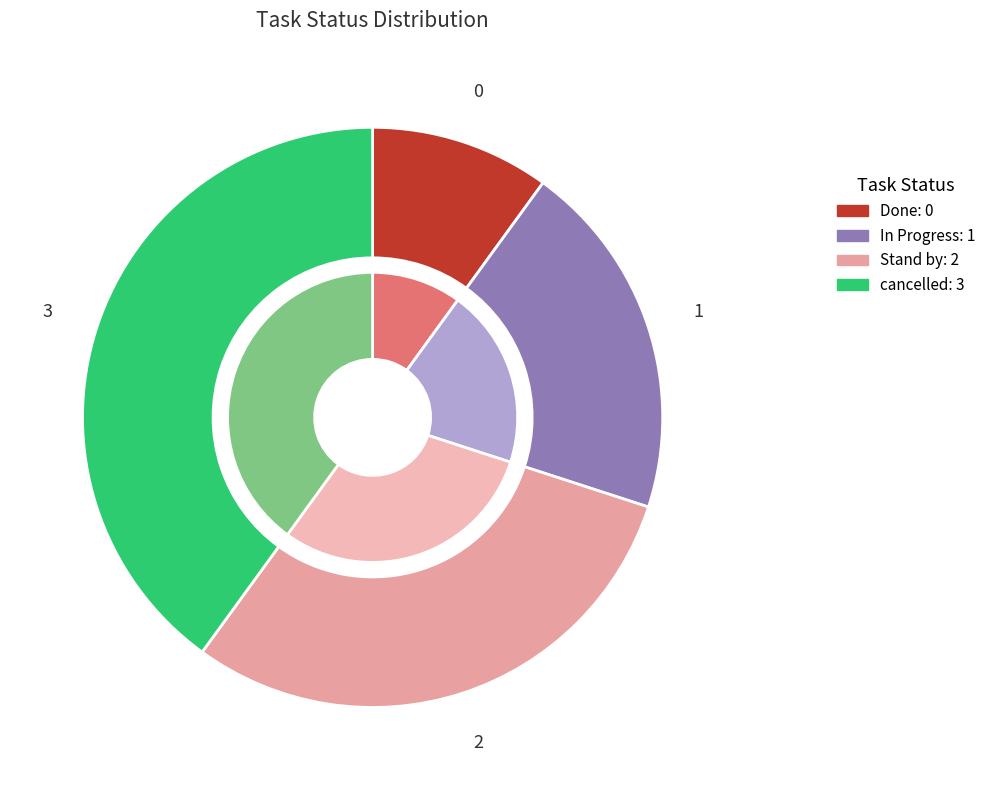

Is there any slice that represents more than half of the pie?

No